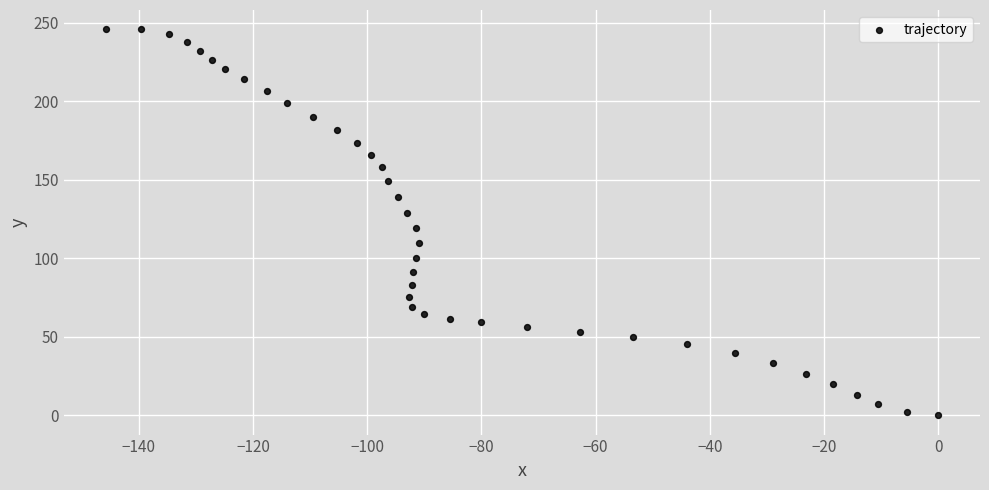

What Y value in the scatter plot is closest to 122?

119.0